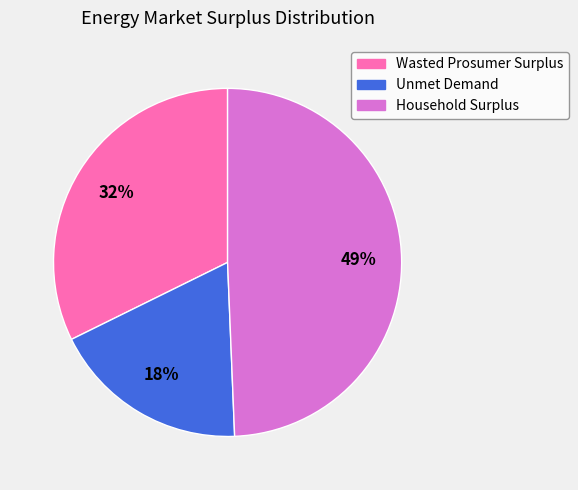

How many slices are in this pie chart?

3